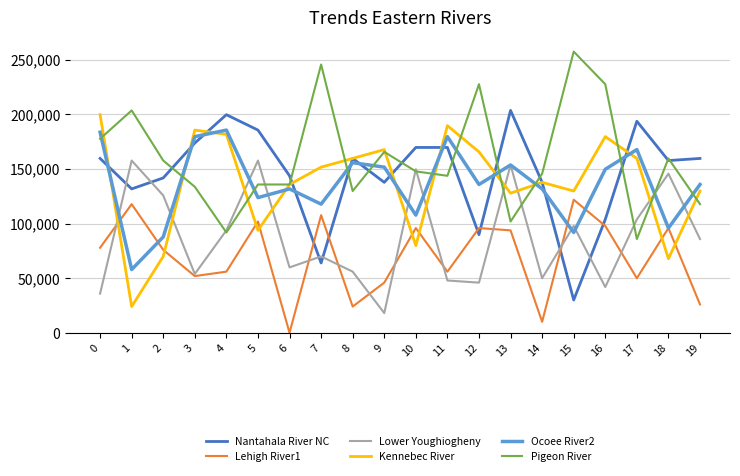

The value of Nantahala River NC at 8 is 262750.5. True or false?

False